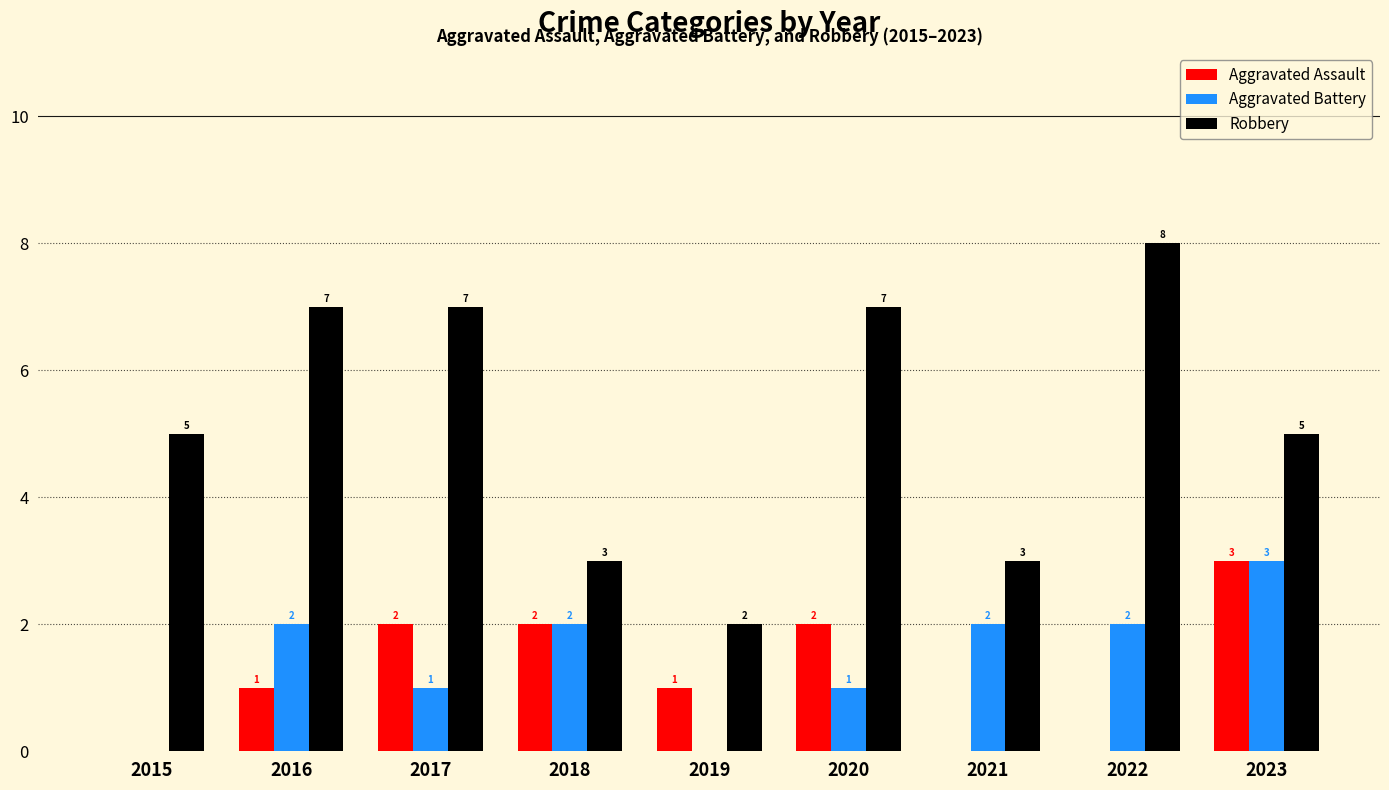

How many Robbery values are between 3 and 7?

7